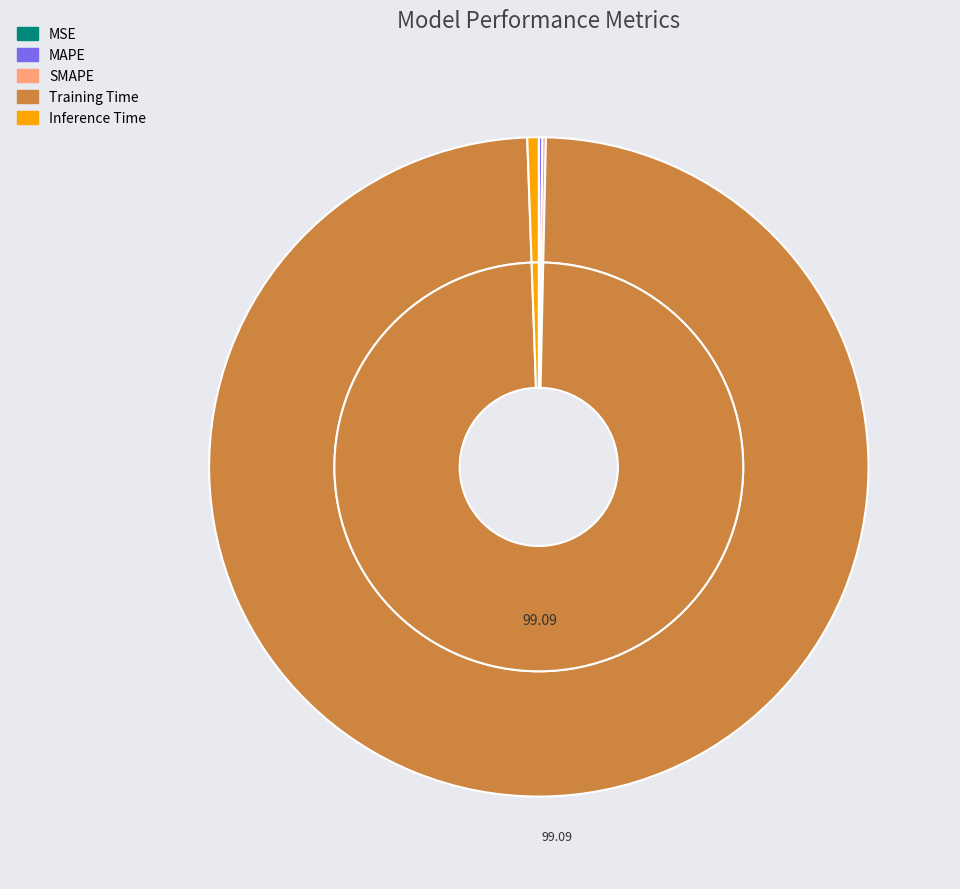

How many slices are in this pie chart?

5